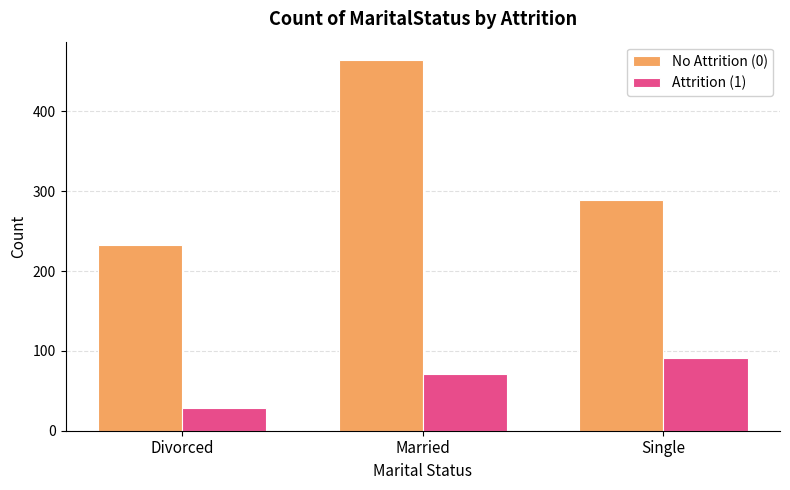

What is the label of the 2nd bar from the left?

Married